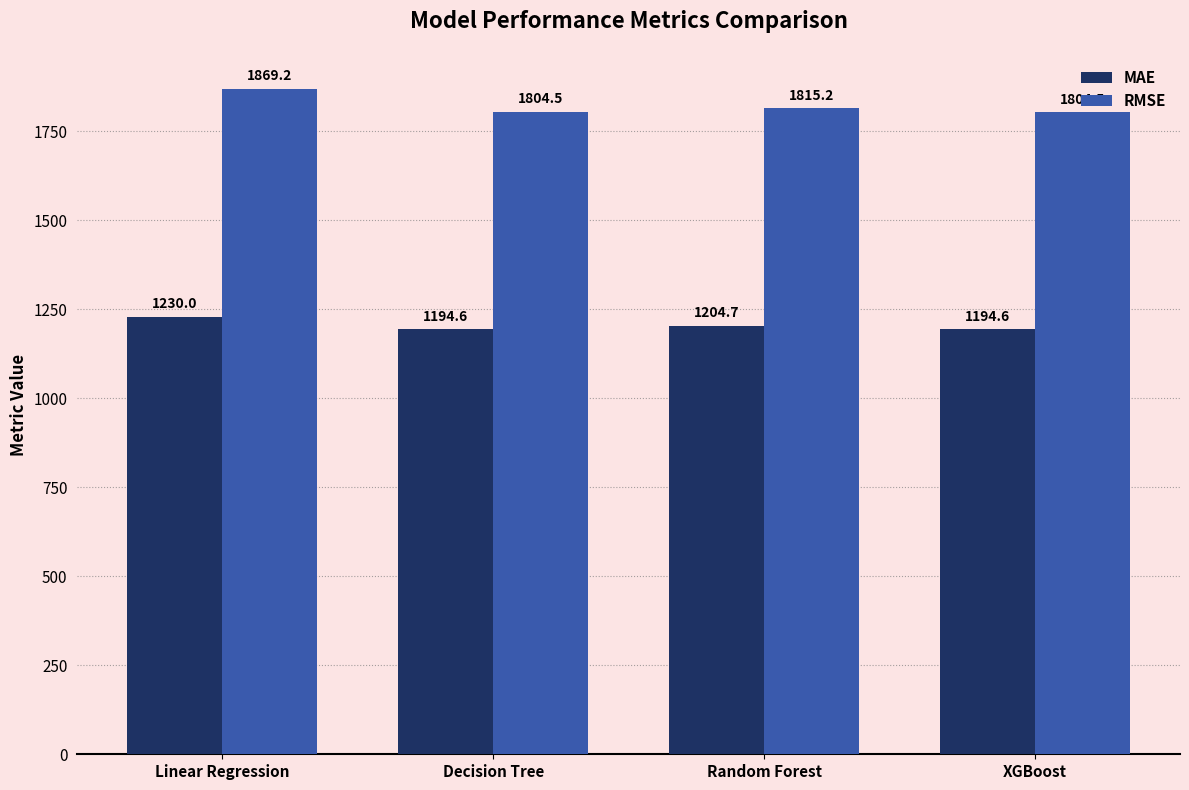

At which label does MAE reach its peak?

Linear Regression